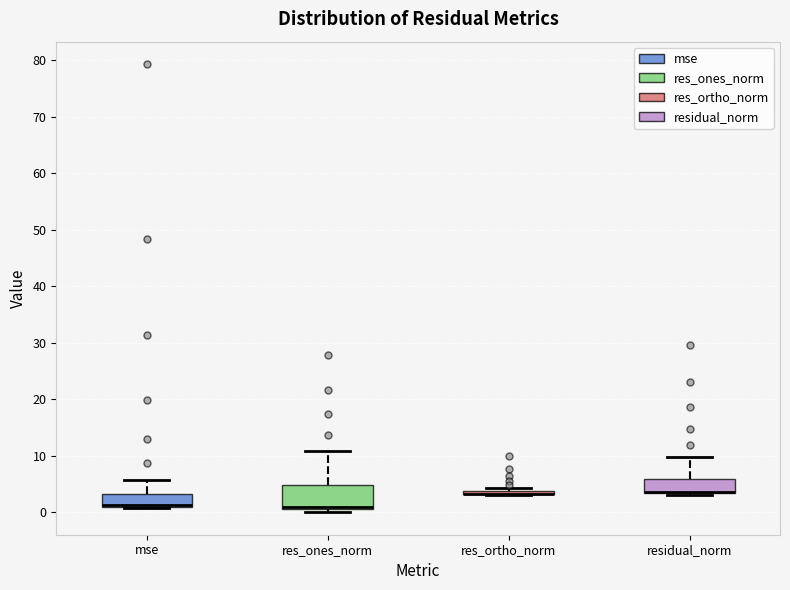

Where does the upper whisker of the box for res_ones_norm end on the y-axis? The values are not printed on the chart, so give them approximately, as read against the axis.

11